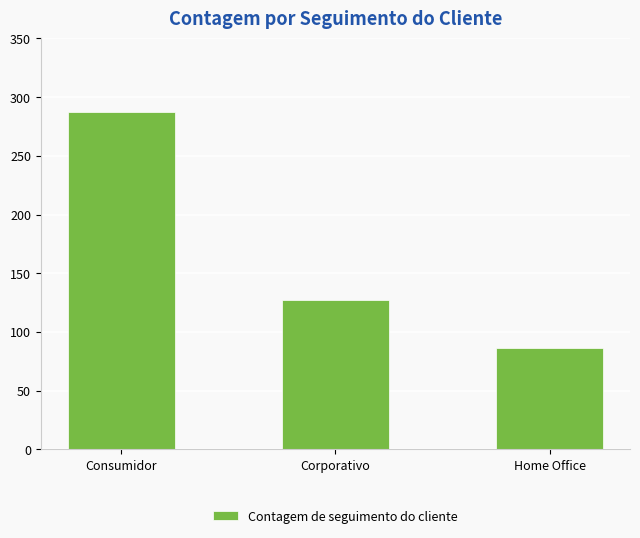

Reading right to left, extract all data points from this chart.

86	127	287